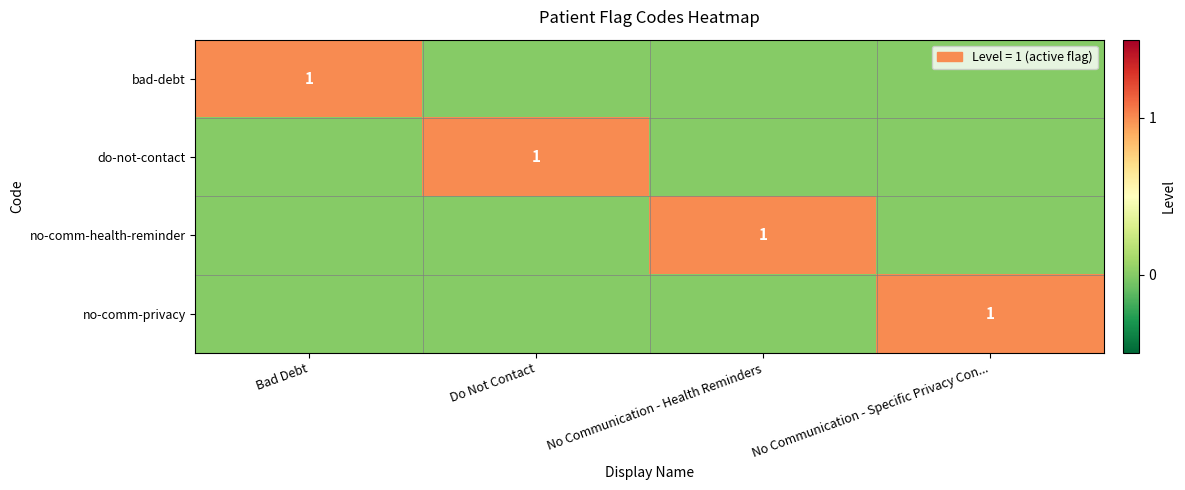

How many categories are shown in the chart?

4